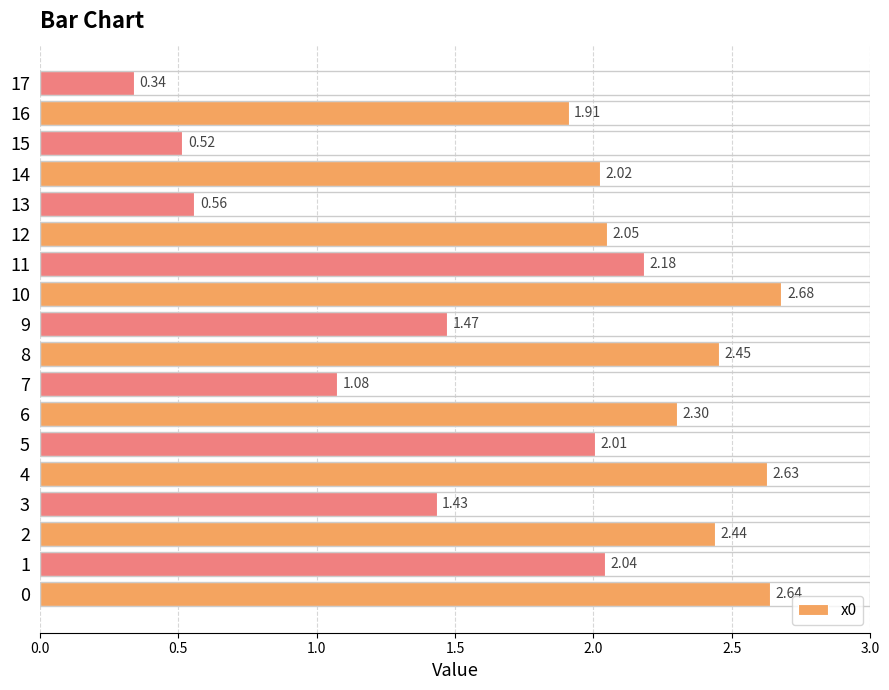

The chart shows a value of 0.1 at 17. True or false?

False